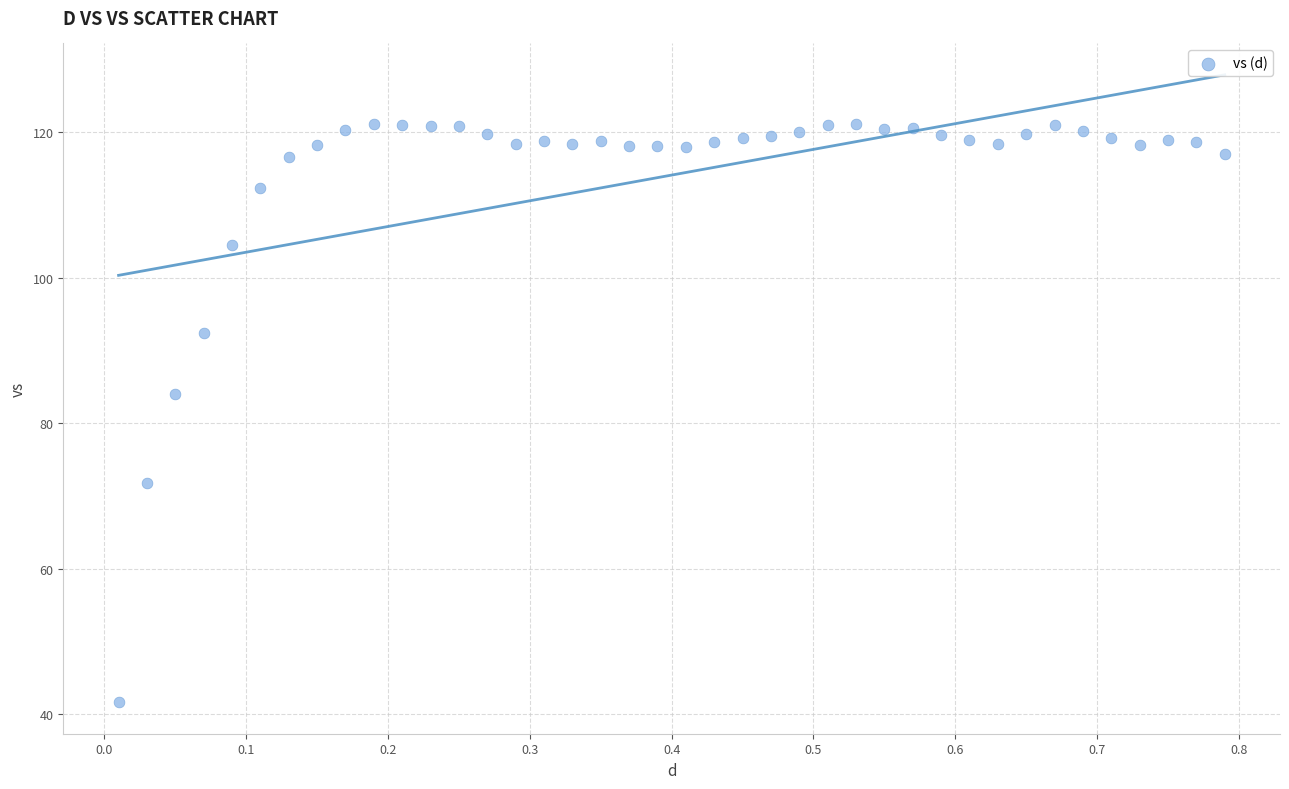

What Y value in the scatter plot is closest to 81?

84.0